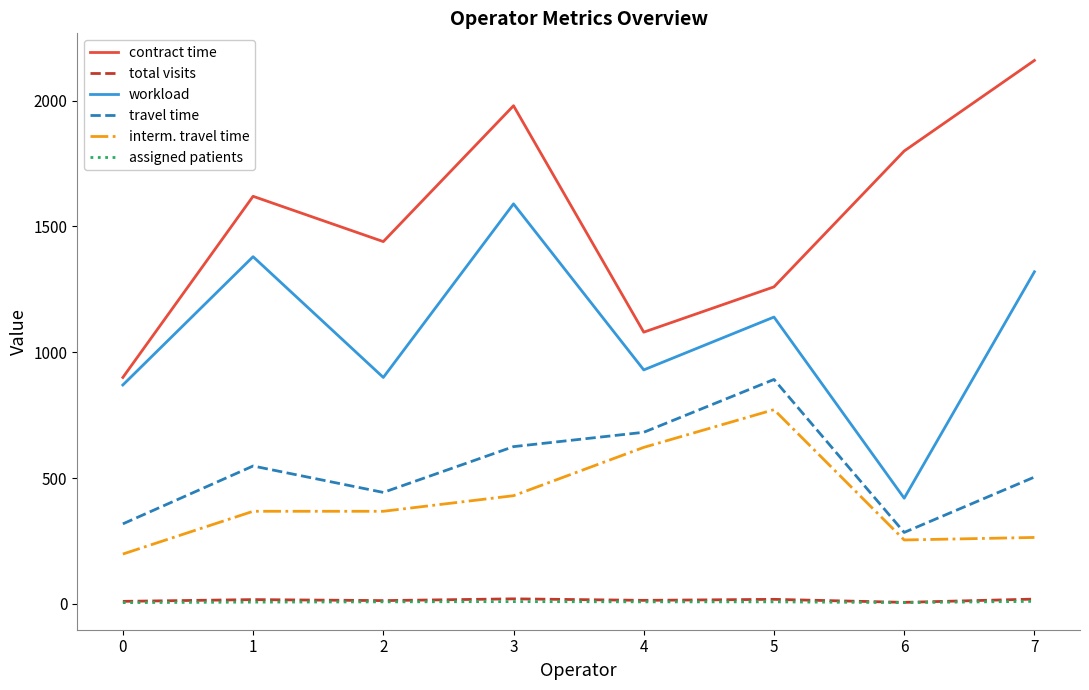

True or false: travel time has a value of 892 at 5.

True